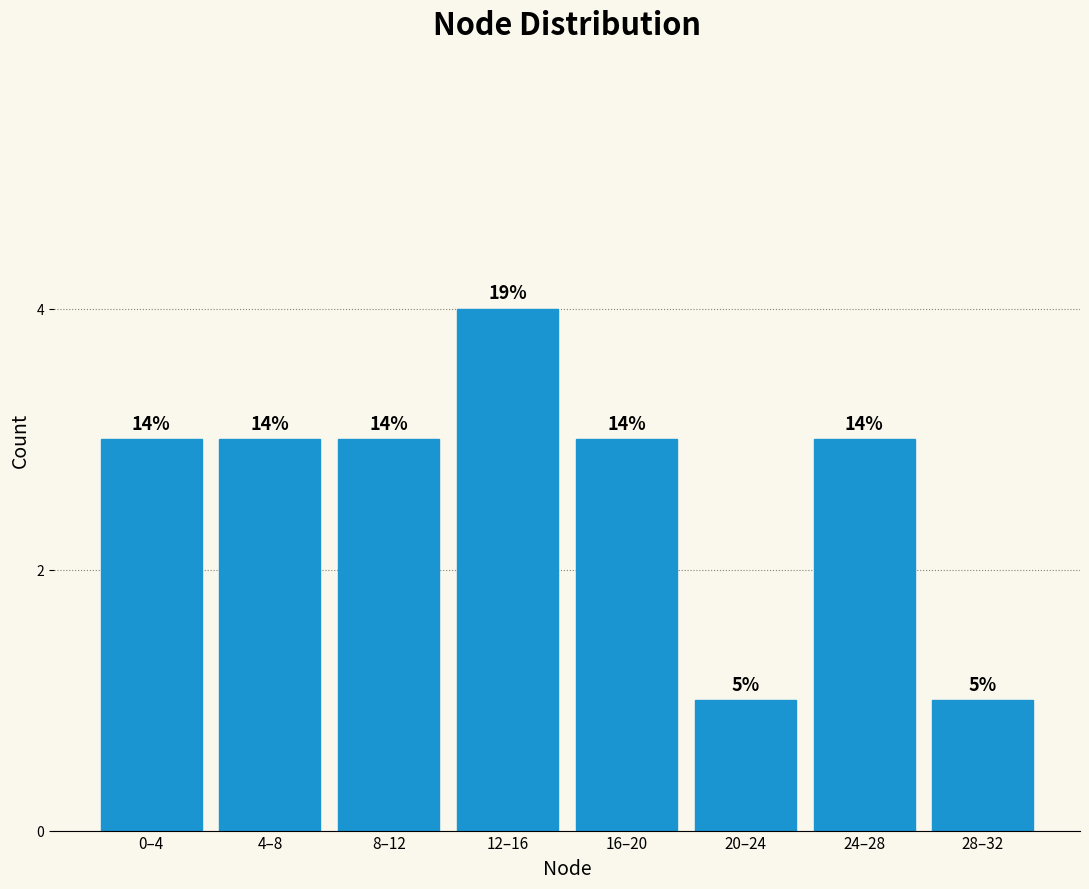

Does the chart contain any negative values?

No